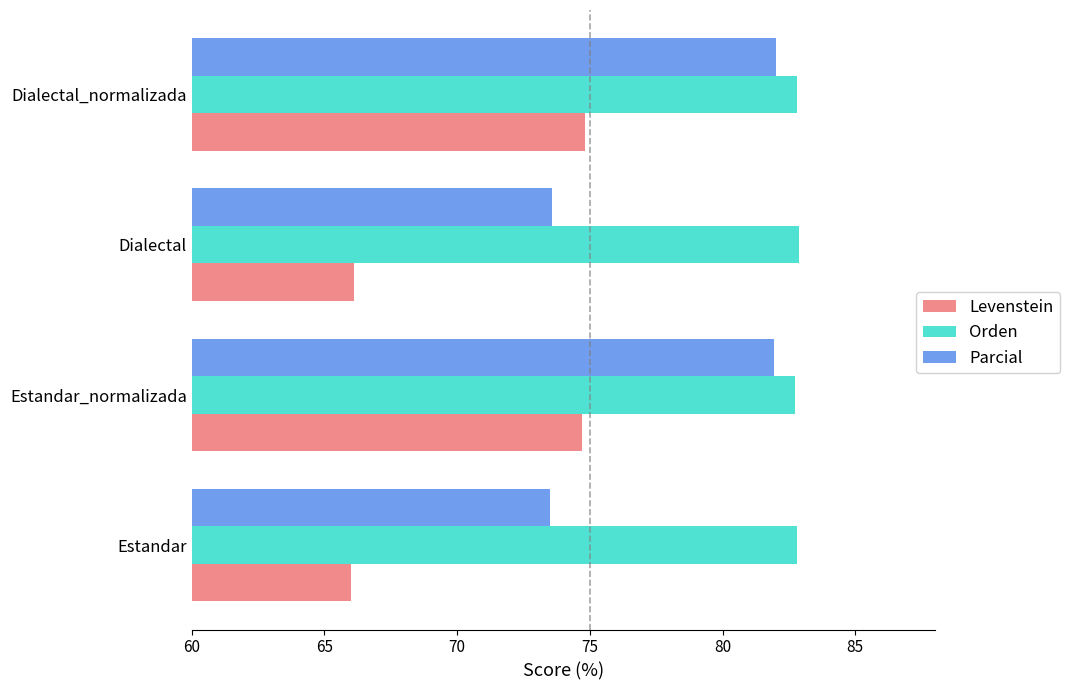

What is the difference between the maximum and minimum values in the Orden series?

0.2